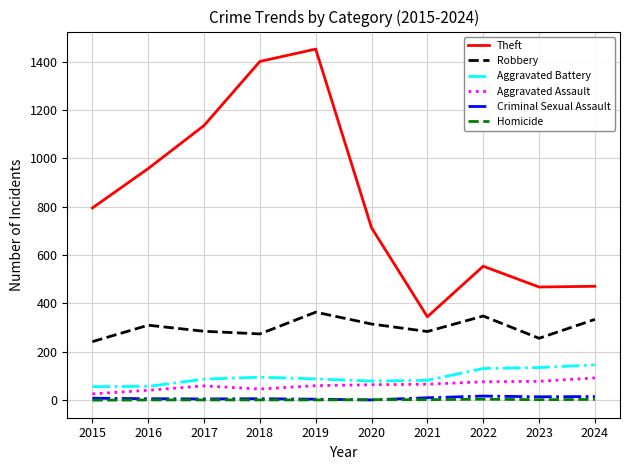

Where is Theft nearest to the value 898?

2016